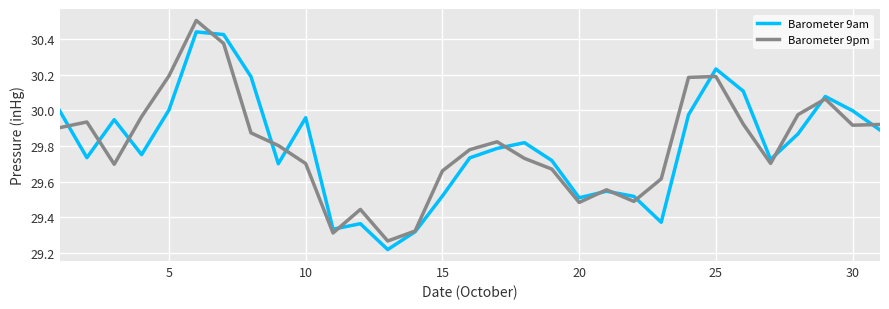

List the series in order of their peak value, highest first.

Barometer 9pm, Barometer 9am